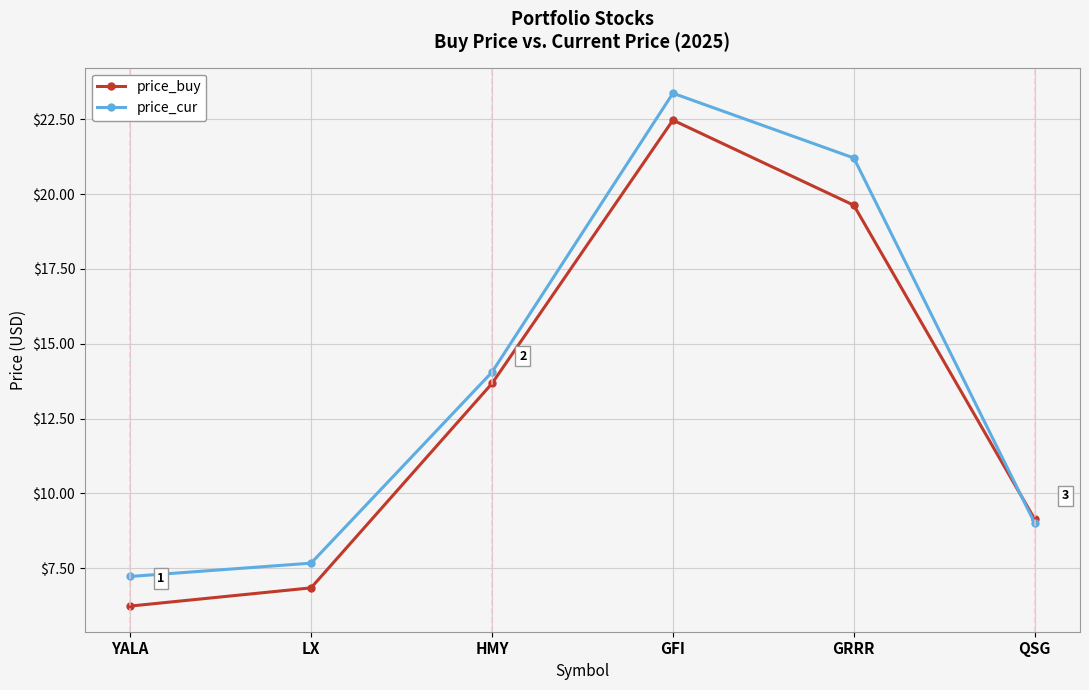

Which series changed the most between LX and GFI?

price_cur